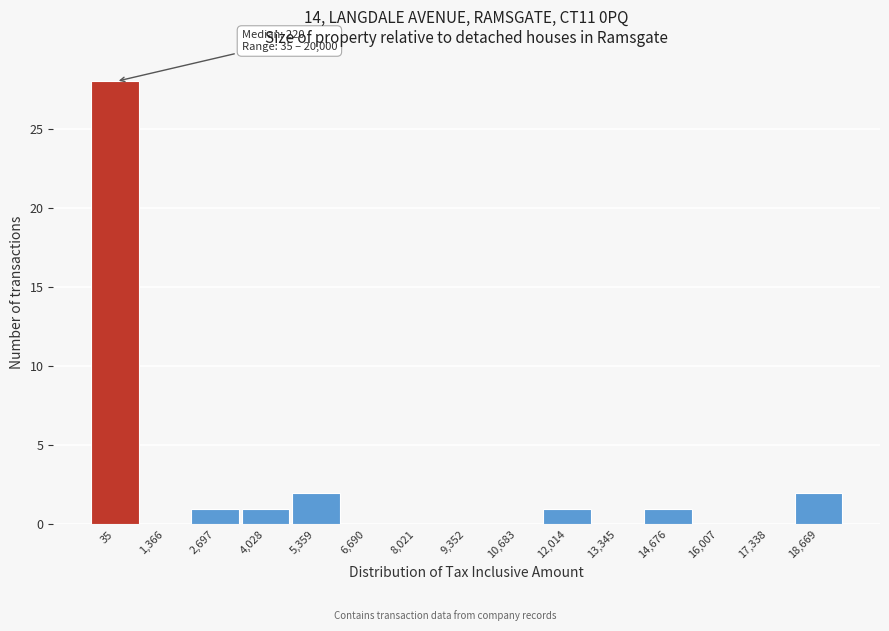

Reading left to right, extract all data points from this chart.

35=28	1,366=0	2,697=1	4,028=1	5,359=2	6,690=0	8,021=0	9,352=0	10,683=0	12,014=1	13,345=0	14,676=1	16,007=0	17,338=0	18,669=2